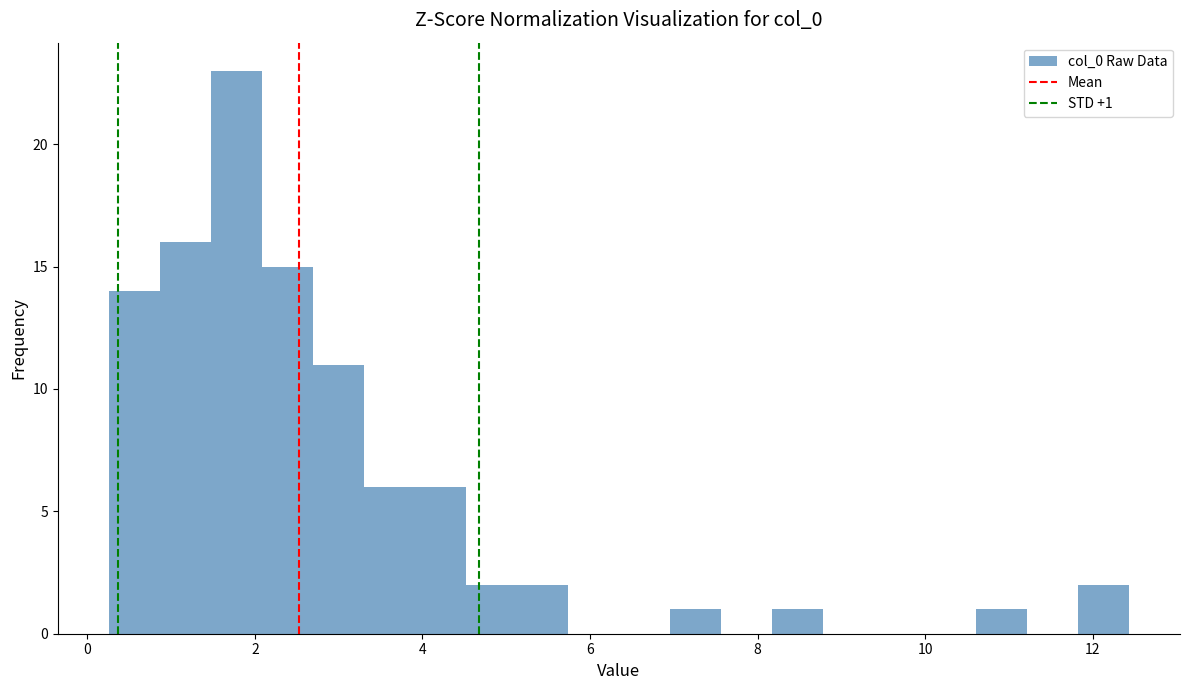

Read against the x-axis, roughly where is the centre of the tallest bar?

1.8